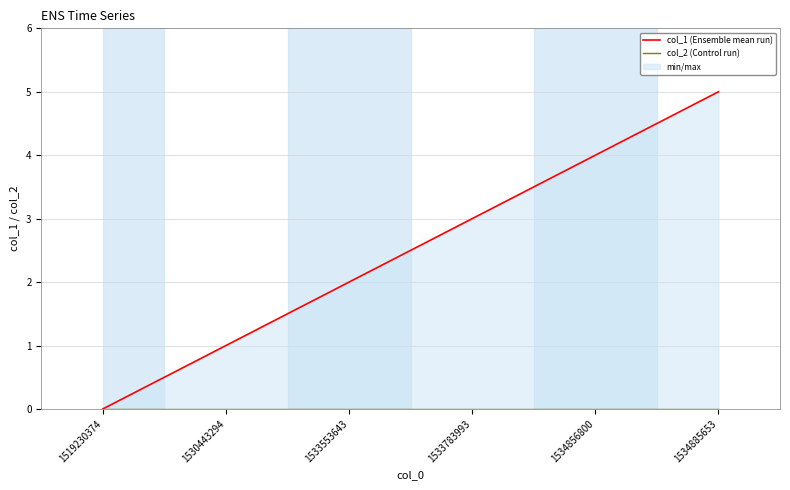

Which series has the largest range (max minus min)?

col_1 (Ensemble mean run)